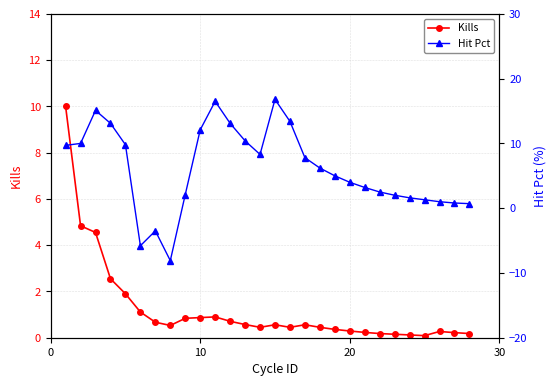

Rank the series by their average value, from highest to lowest.

Hit Pct, Kills